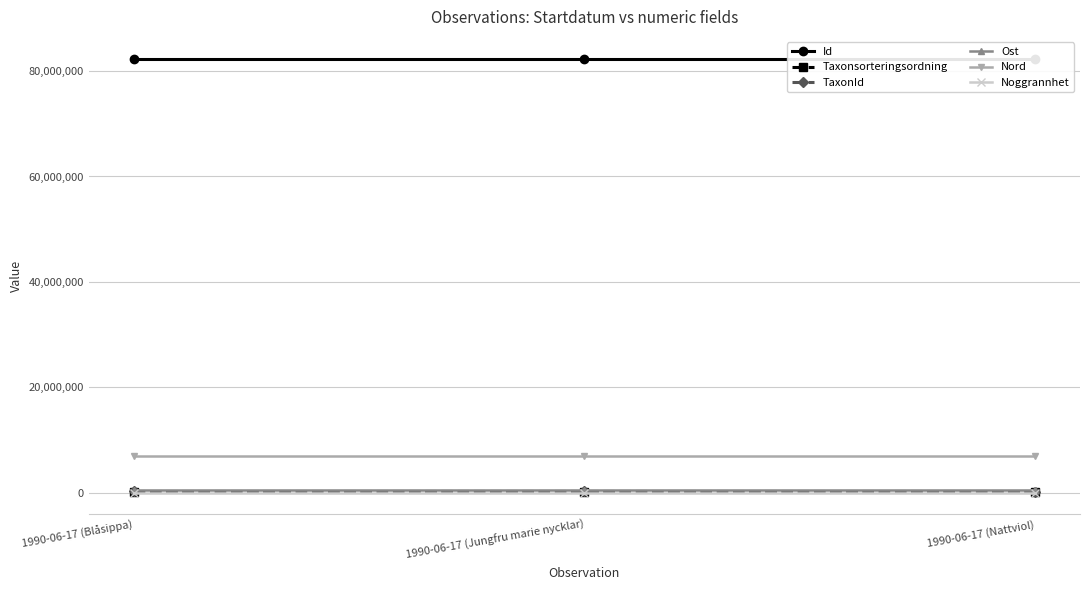

What is the label of the 1st point from the left?

1990-06-17 (Blåsippa)